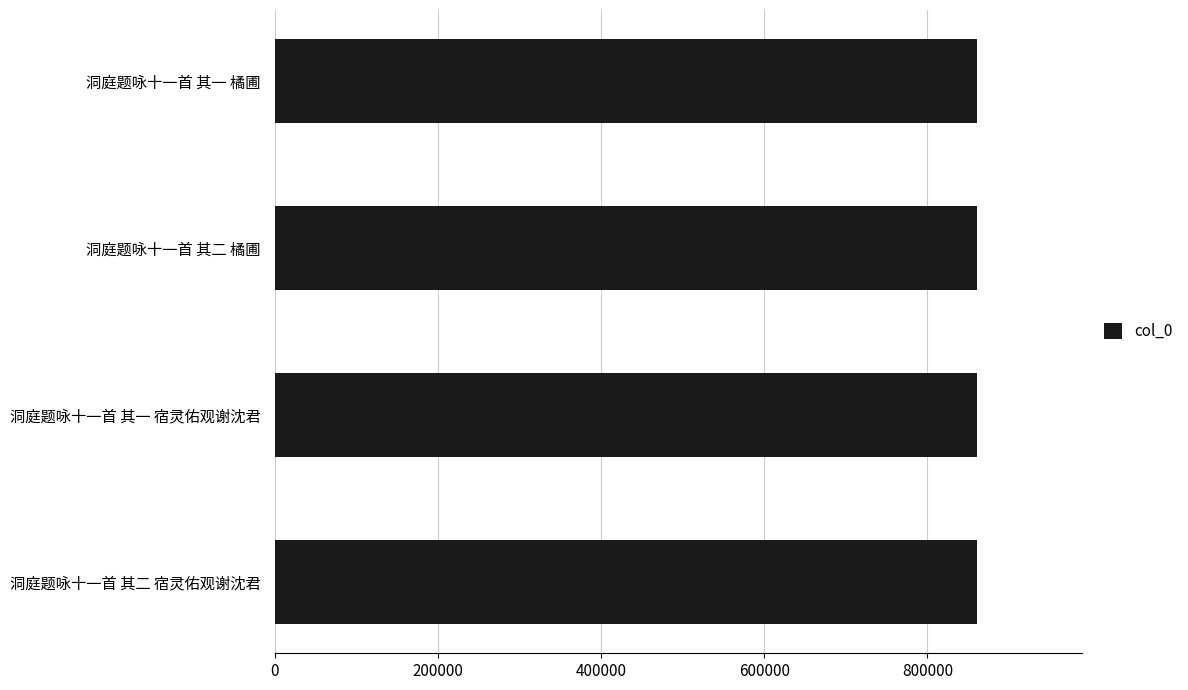

How many data points are less than 860394?

2